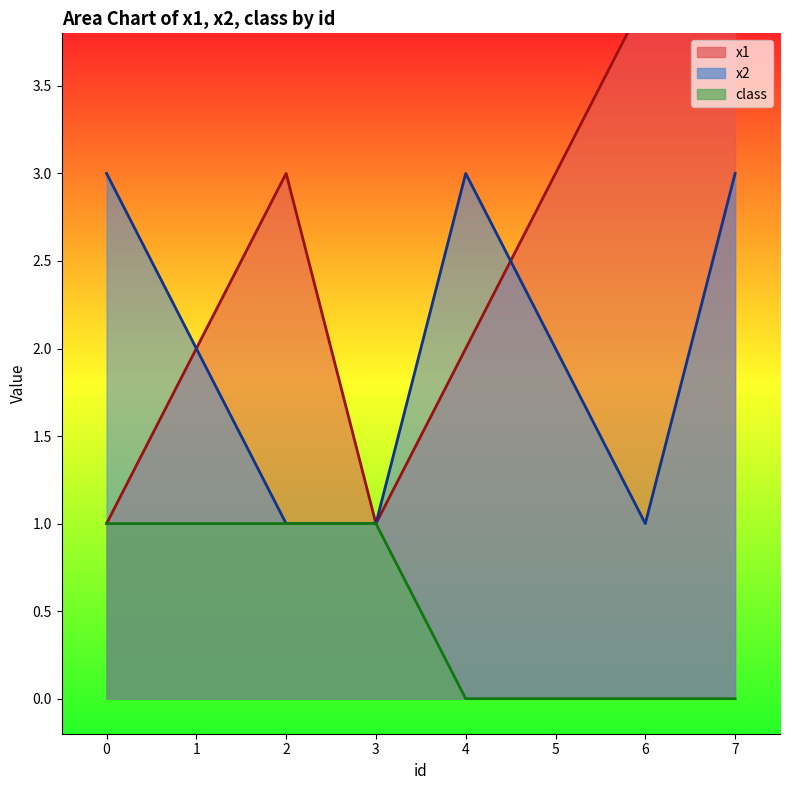

At which category is the sum across all series the highest?

7